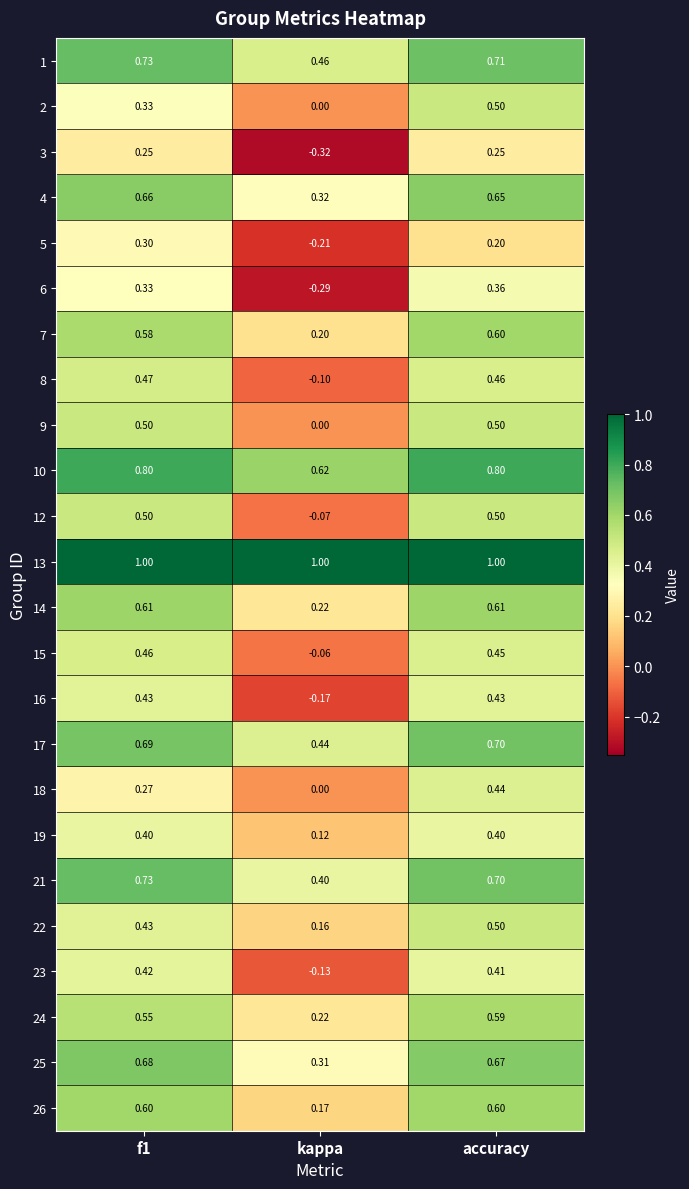

At which label is 24 closest to 0?

kappa